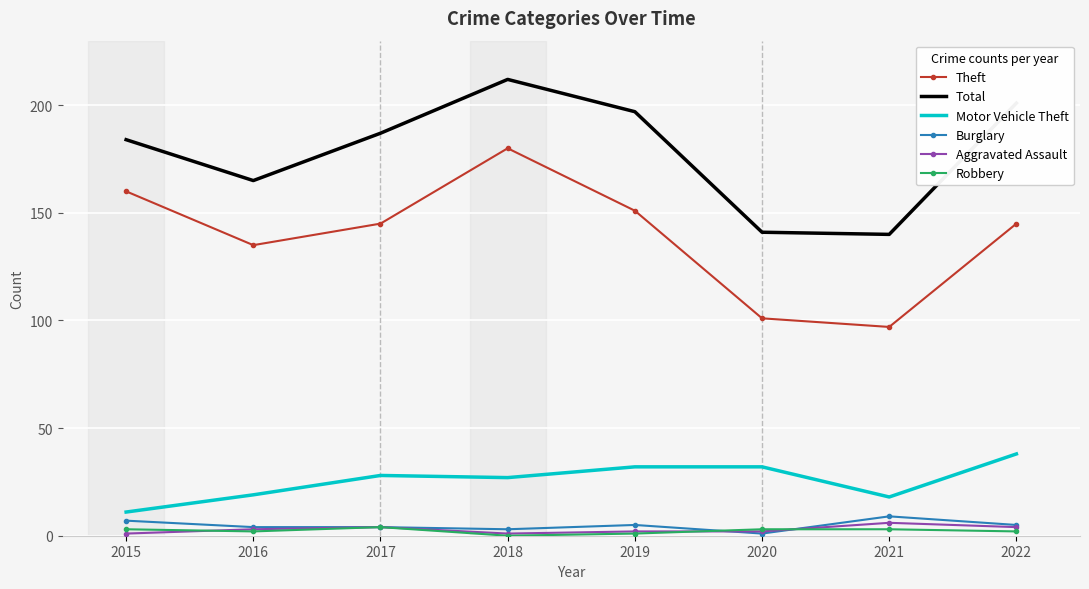

What is the maximum value shown in the chart?

212